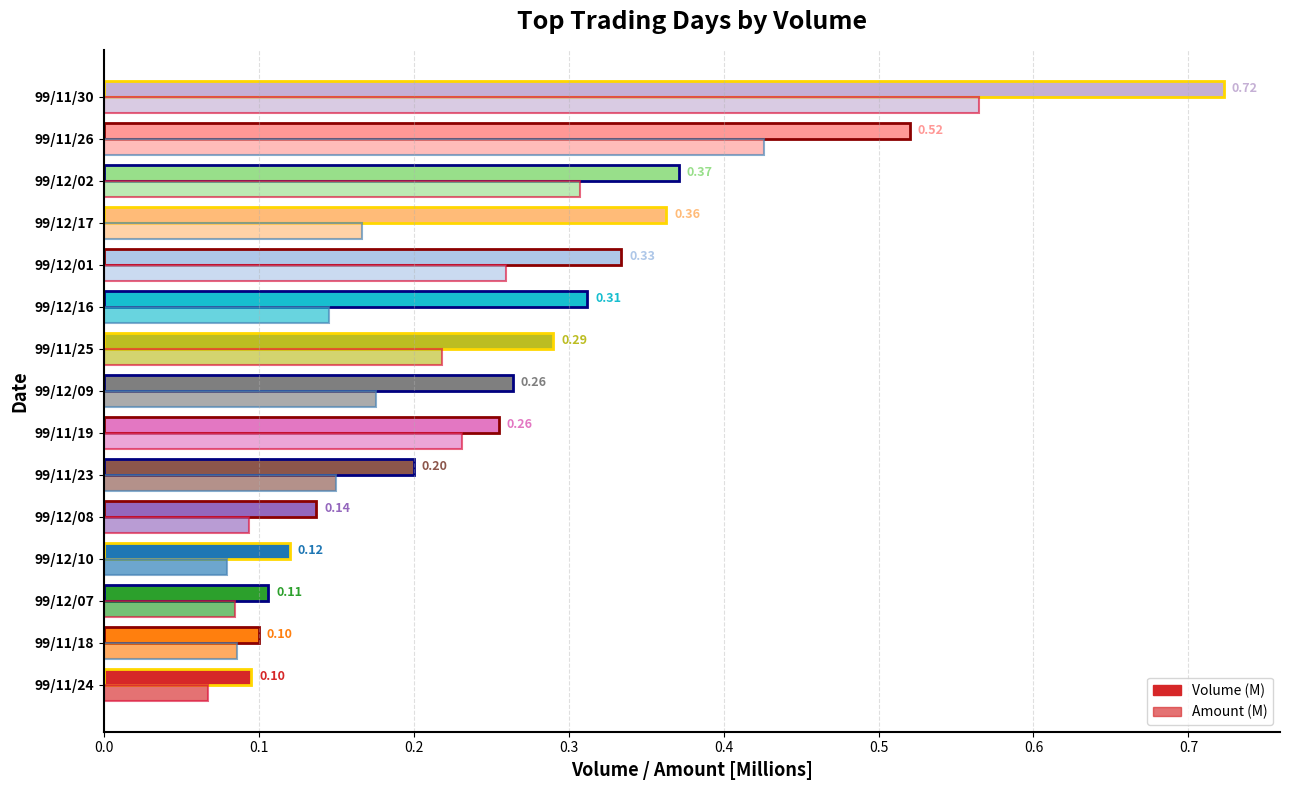

Reading left to right, list all the values displayed in this chart.

Volume (M): 0.1	0.1	0.1	0.1	0.1	0.2	0.3	0.3	0.3	0.3	0.3	0.4	0.4	0.5	0.7
Amount (M): 0.1	0.1	0.1	0.1	0.1	0.1	0.2	0.2	0.2	0.1	0.3	0.2	0.3	0.4	0.6